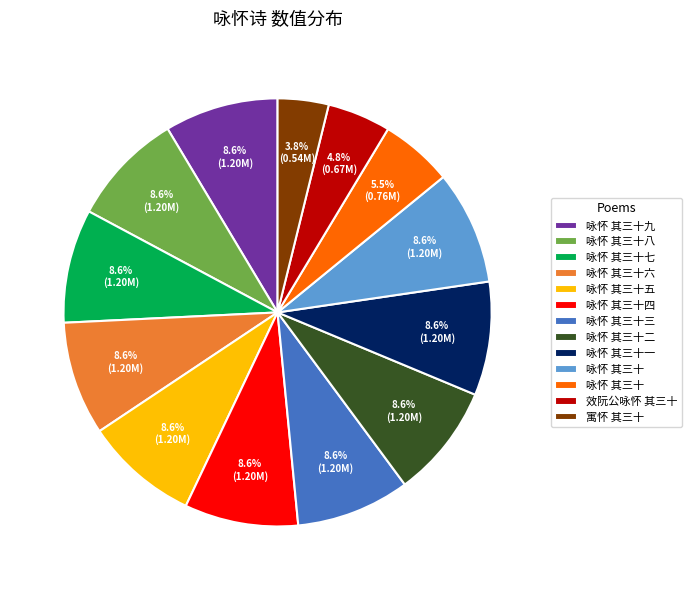

Does any single category account for the majority?

No